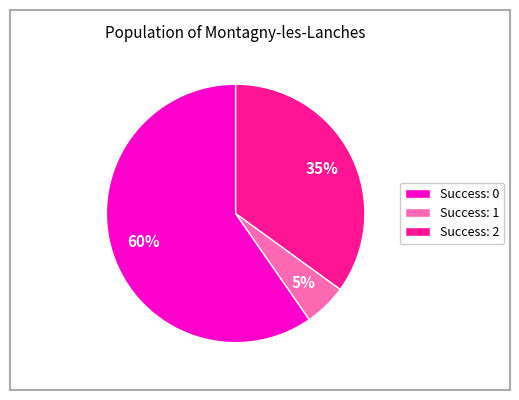

To the nearest percent, what is the average slice percentage?

33%